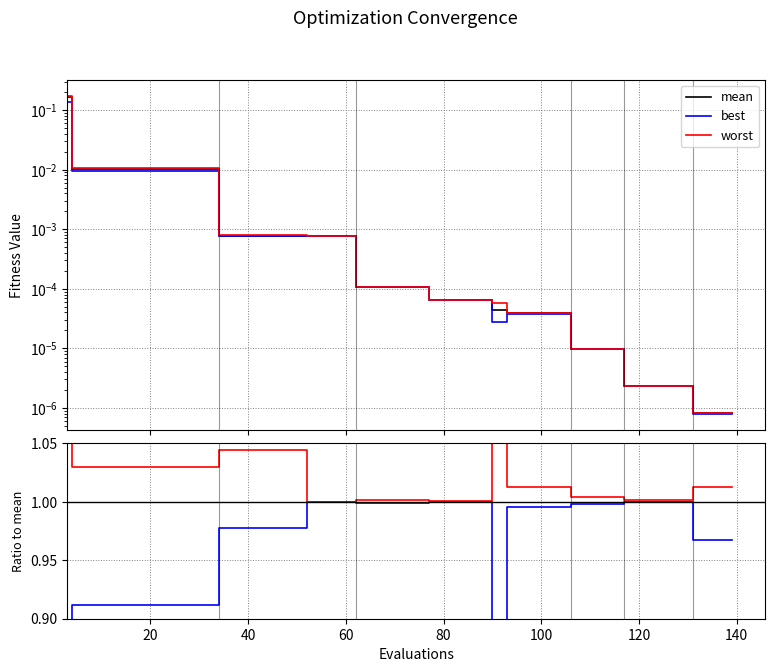

How many data points does each series have?

40